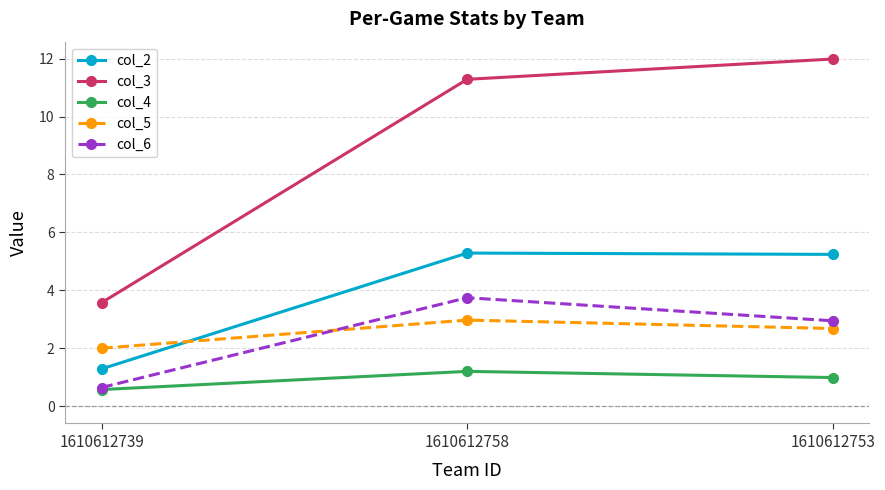

Which category has the lowest value across all series?

1610612739